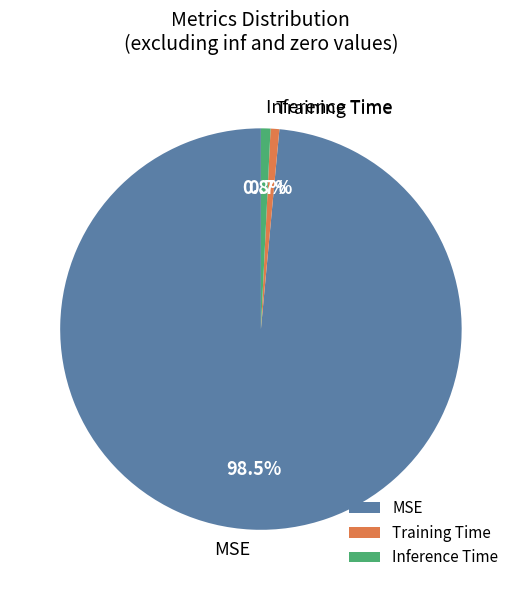

How many segments does this pie chart have?

3